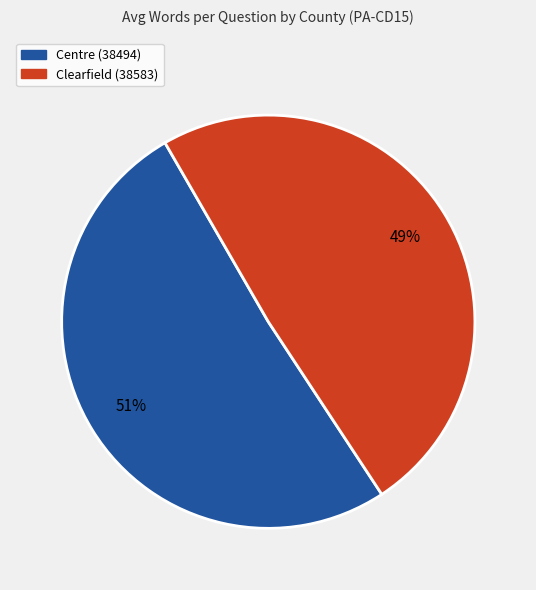

To the nearest percent, what percentage of the pie is Centre (38494)?

51%